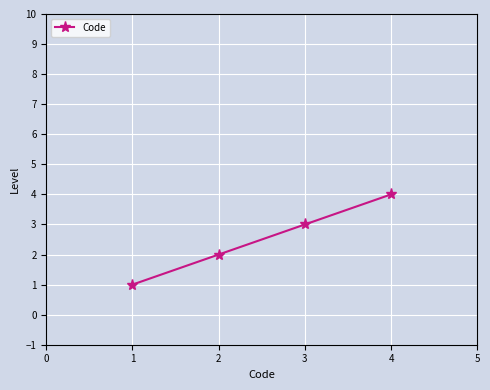

How many lines are shown in the chart?

1